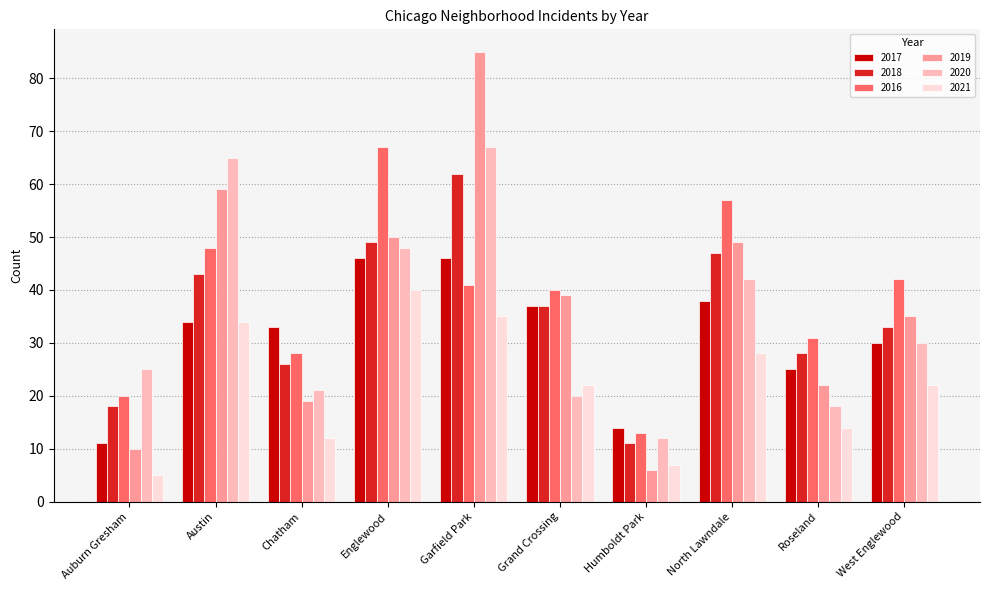

What are all the series names shown in the legend?

2017, 2018, 2016, 2019, 2020, 2021